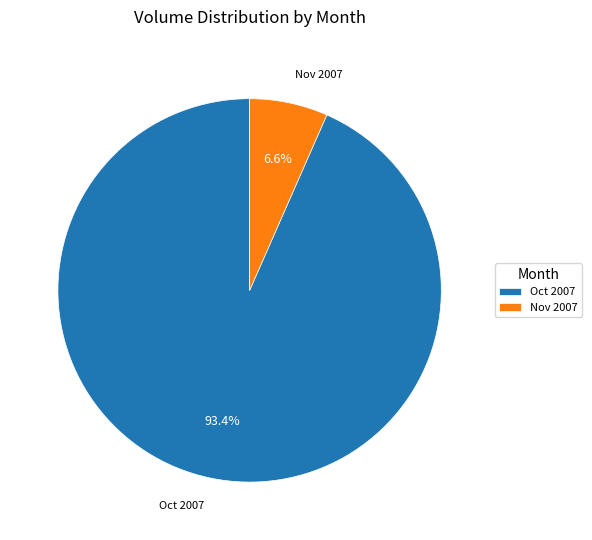

Which slice is the largest?

Oct 2007